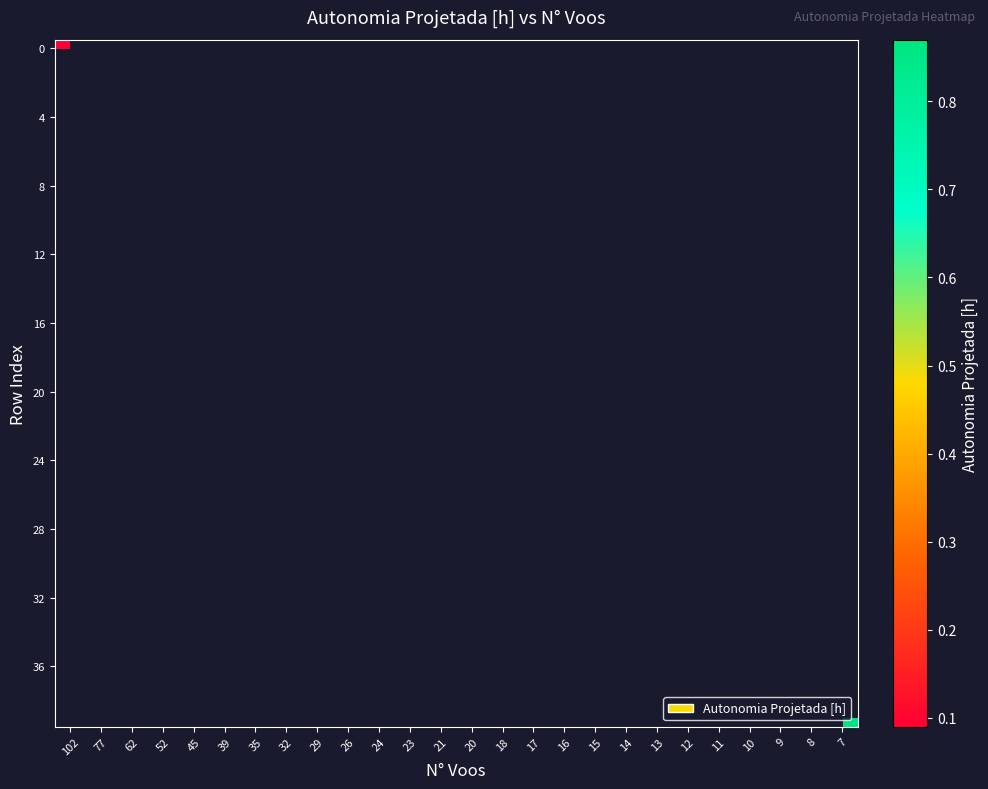

List the labels in order of row_24 value, largest first.

102, 77, 62, 52, 45, 39, 35, 32, 29, 26, 24, 23, 21, 20, 18, 17, 16, 15, 14, 13, 12, 11, 10, 9, 8, 7